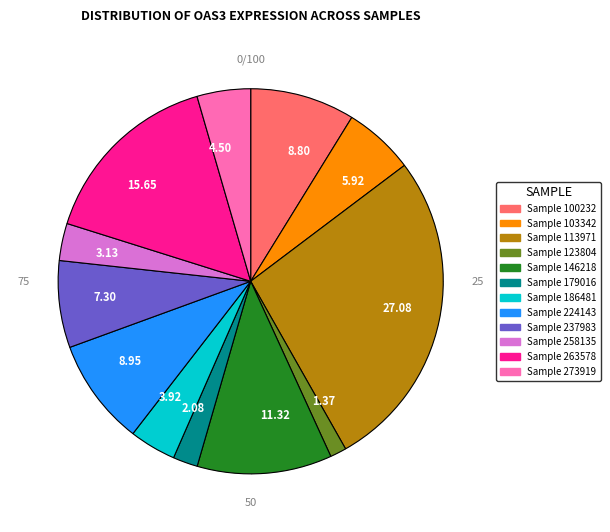

Which category has the smallest portion of the pie?

123804